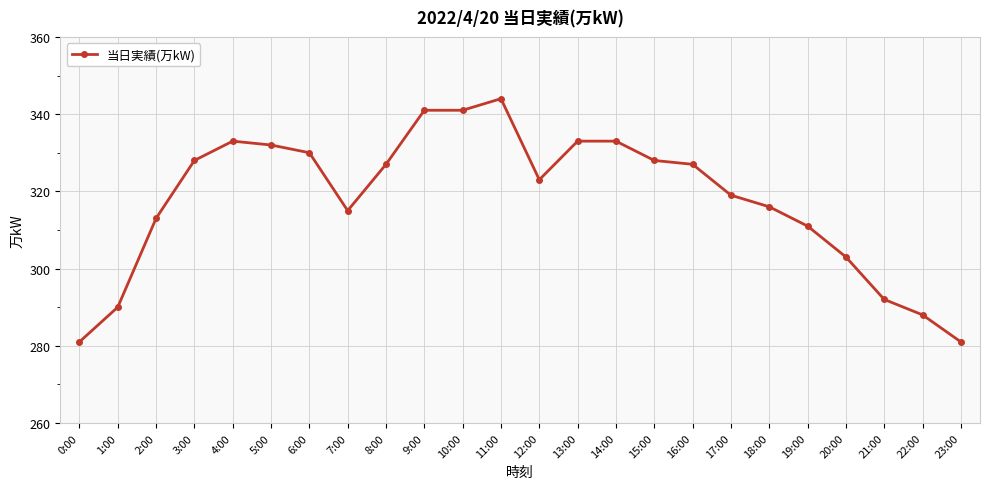

At which category does the chart reach its peak across all series?

11:00